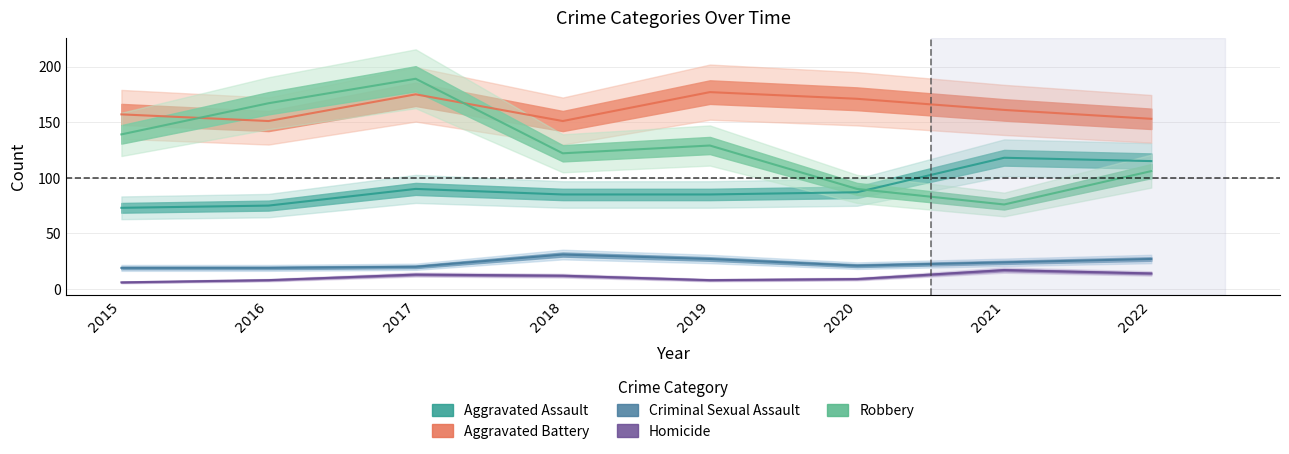

True or false: Criminal Sexual Assault and Aggravated Battery cross at least once.

False